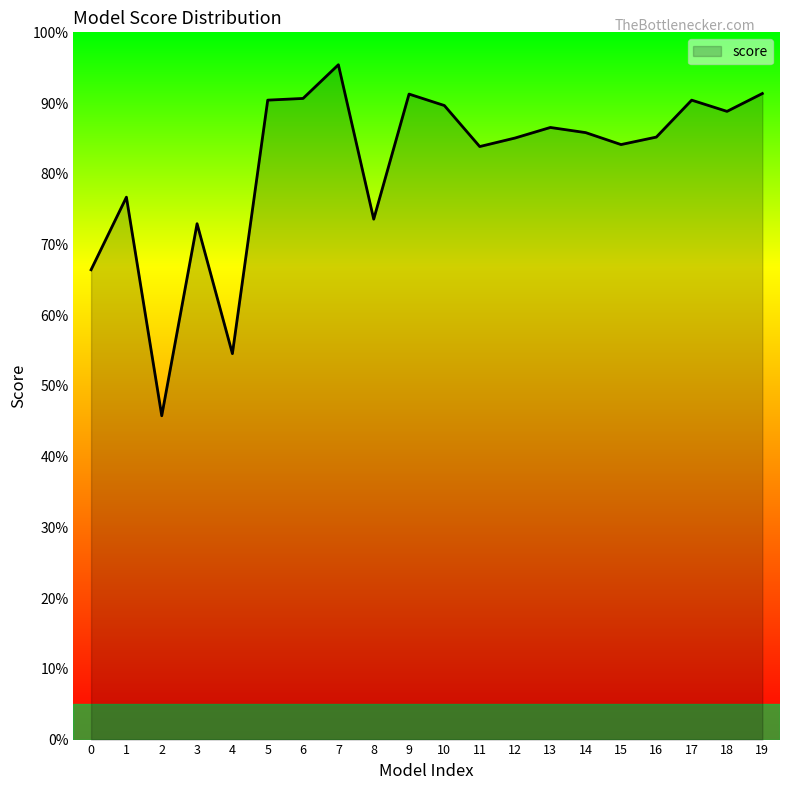

Does the chart display data point markers on the line(s)?

No